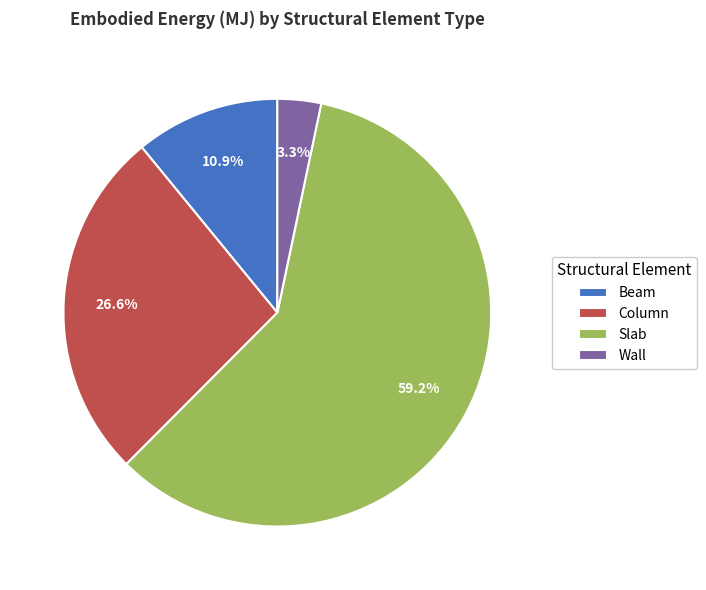

How many segments does this pie chart have?

4